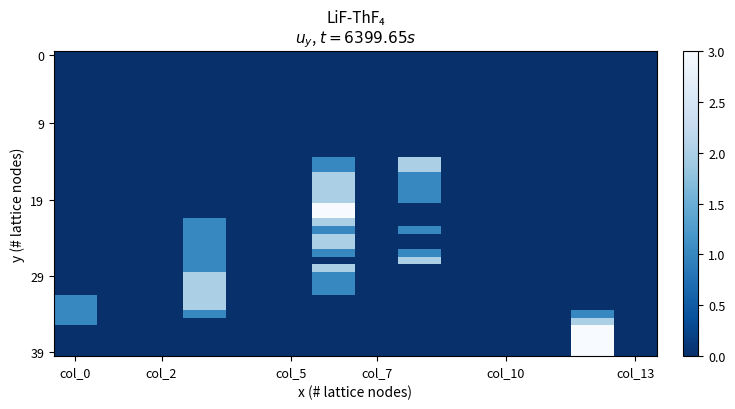

Which label corresponds to the largest value in the chart?

6